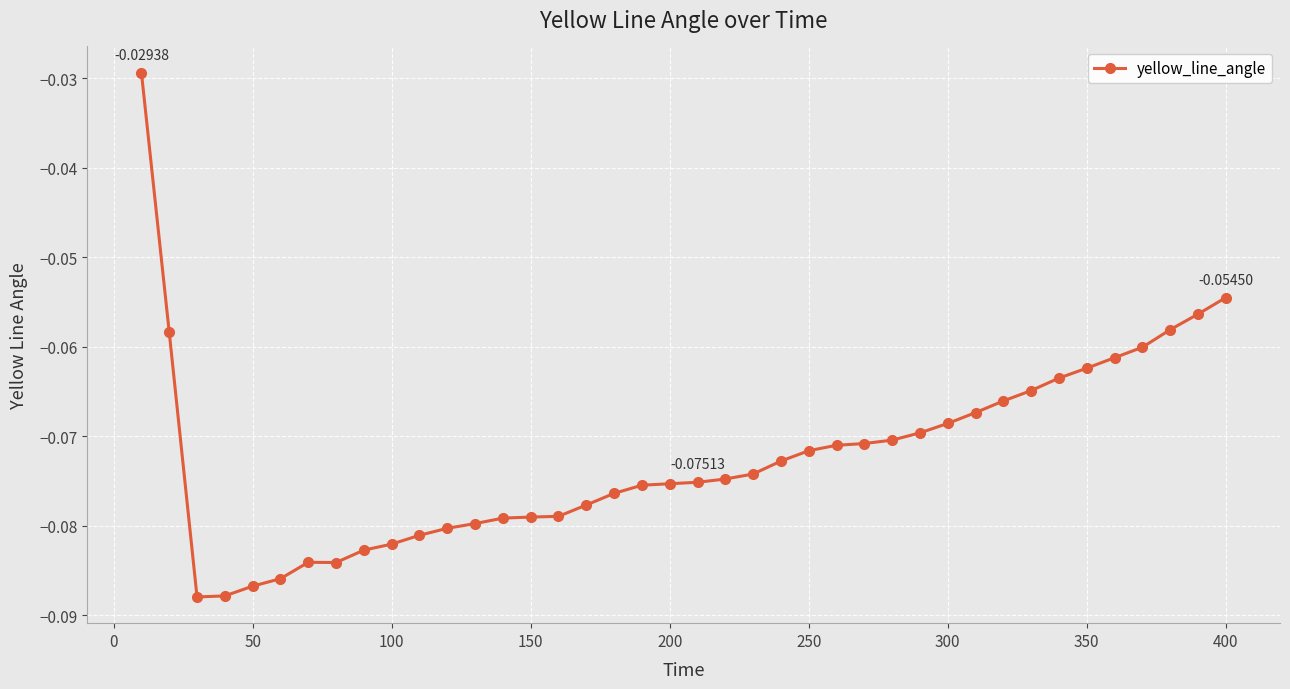

What is the sum of all values?

-2.9